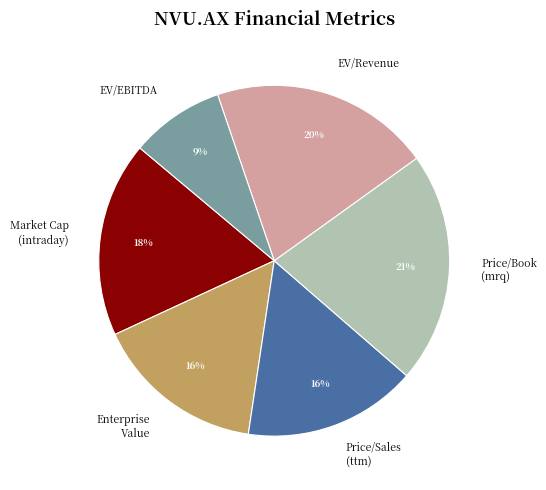

Which slice is the largest?

Price/Book (mrq)